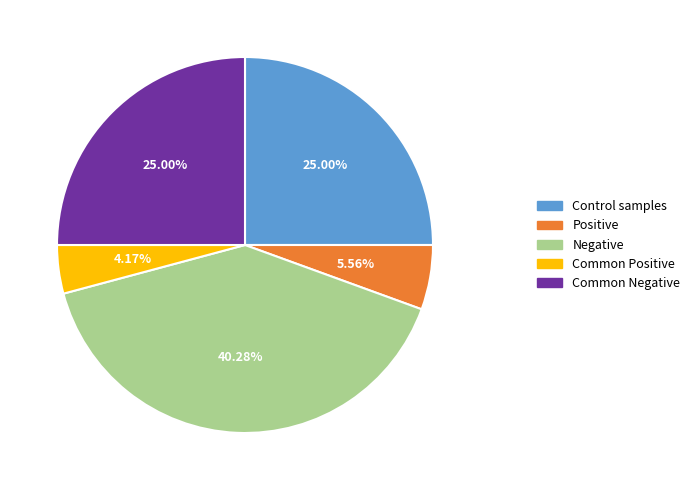

Count the number of slices in the pie.

5